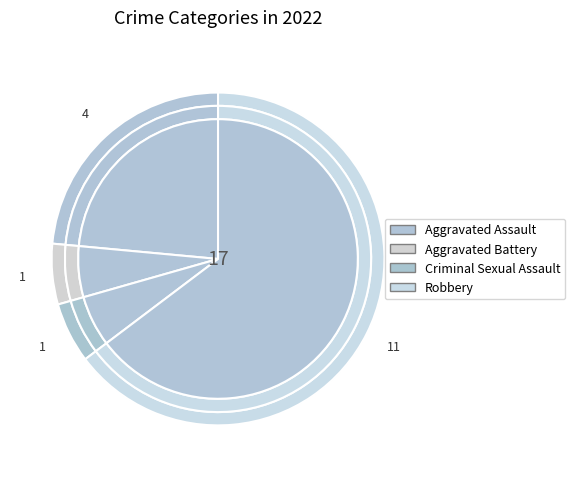

Does Aggravated Battery account for over 50% of the chart?

No